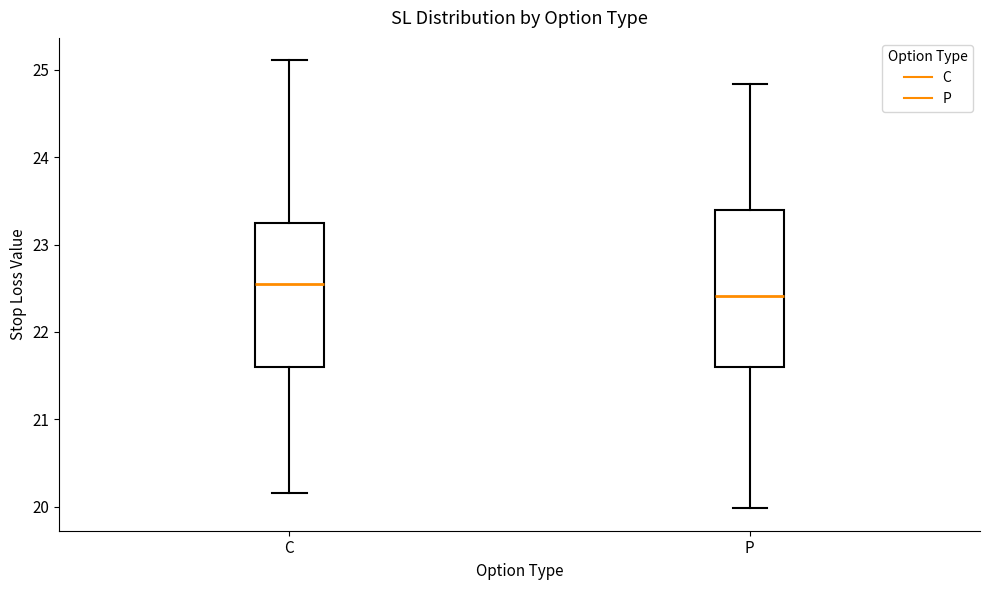

Reading left to right, read every box against the y-axis: the position of its median line, the range the box covers, and the ends of its whiskers. The values are not printed on the chart, so give them approximately, as read against the axis.

C: median 22.5, box 21.6 to 23.2, whiskers 20.2 to 25.1
P: median 22.4, box 21.6 to 23.4, whiskers 20.0 to 24.8